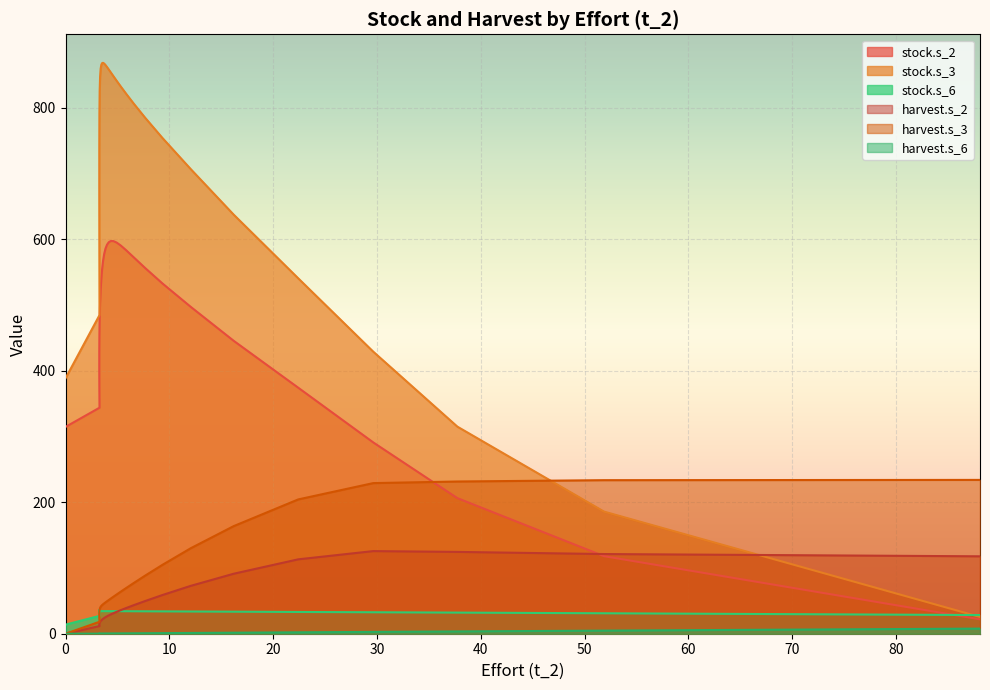

In stock.s_3, how many points are higher than both neighbors (excluding endpoints)?

1